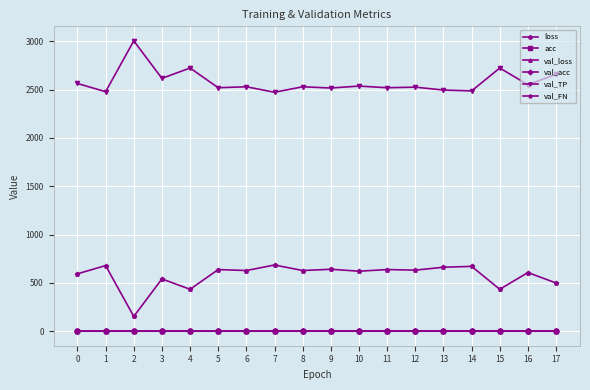

What is the greatest value displayed?

3004.0